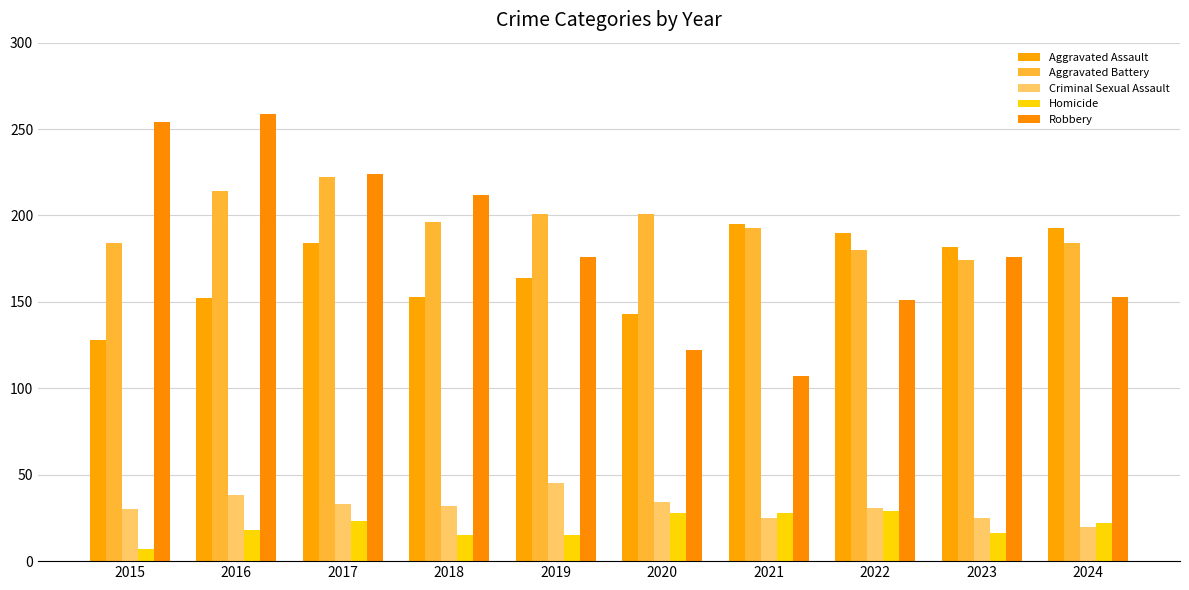

How many bars are there in total?

50